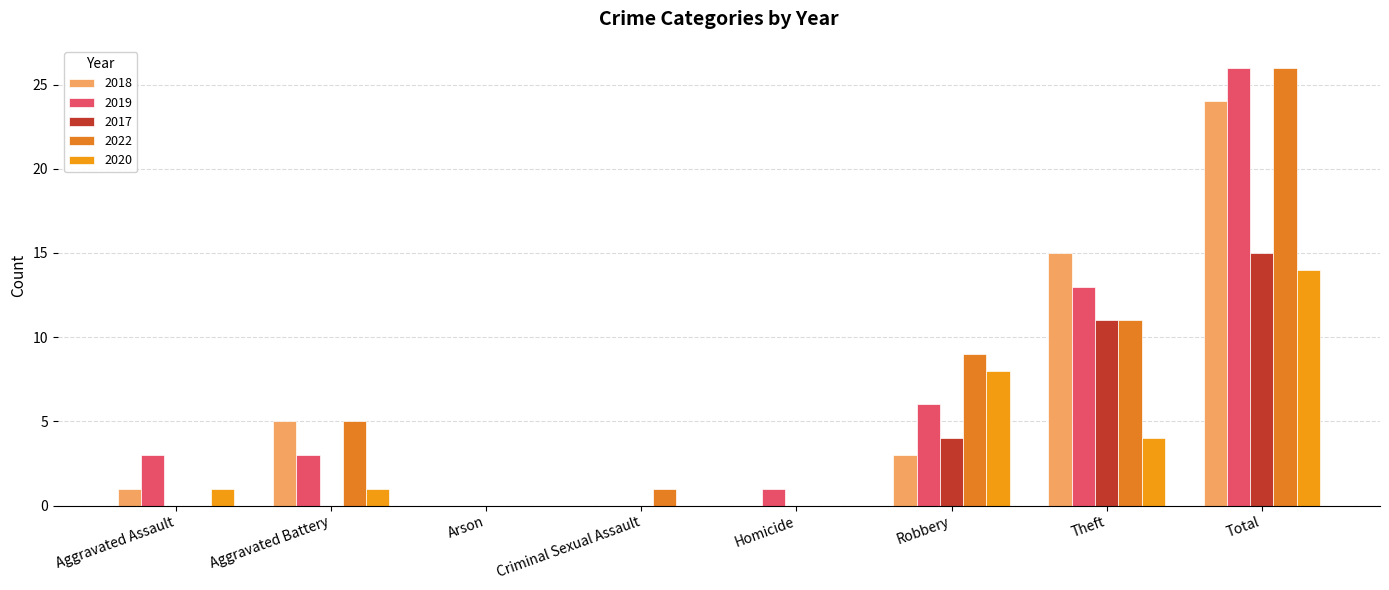

Which series changed the most between Aggravated Assault and Robbery?

2022